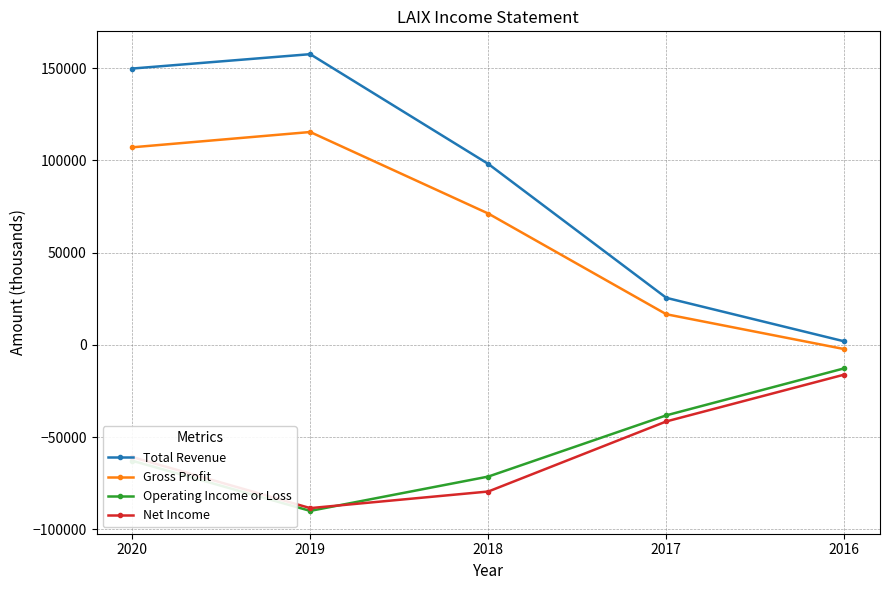

Which series has the largest total across all categories?

Total Revenue